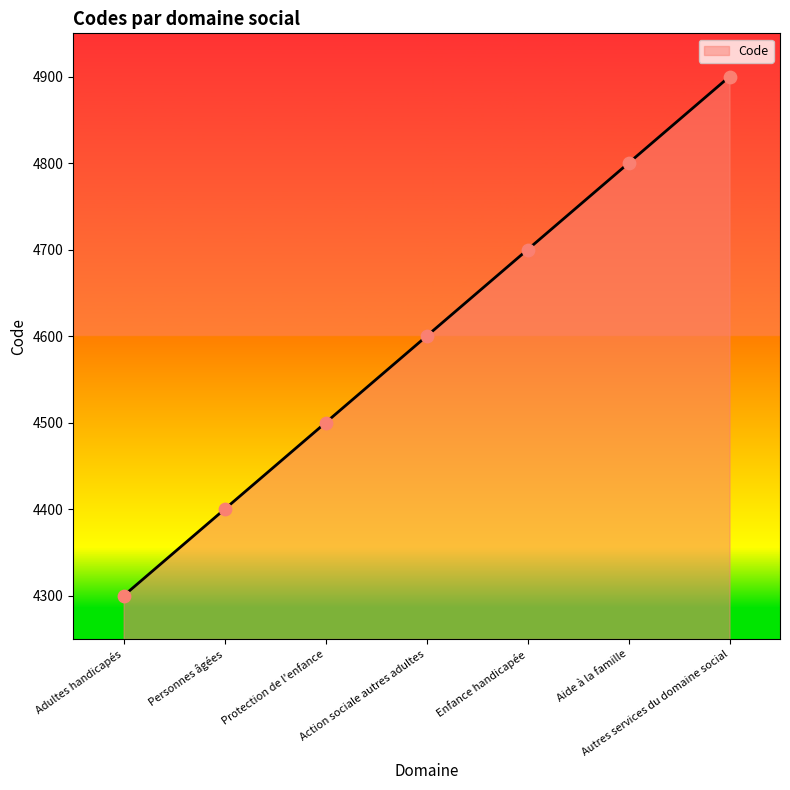

What is the change in value from Aide à la famille to Autres services du domaine social?

+100